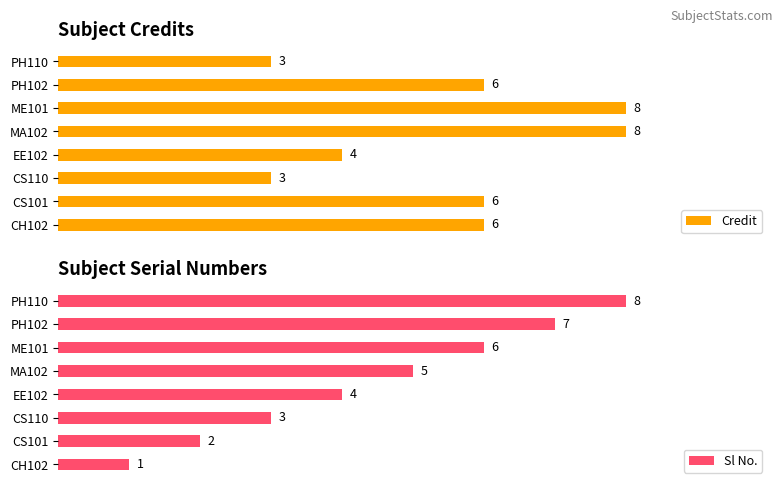

What is the sum of all Sl No. values?

36